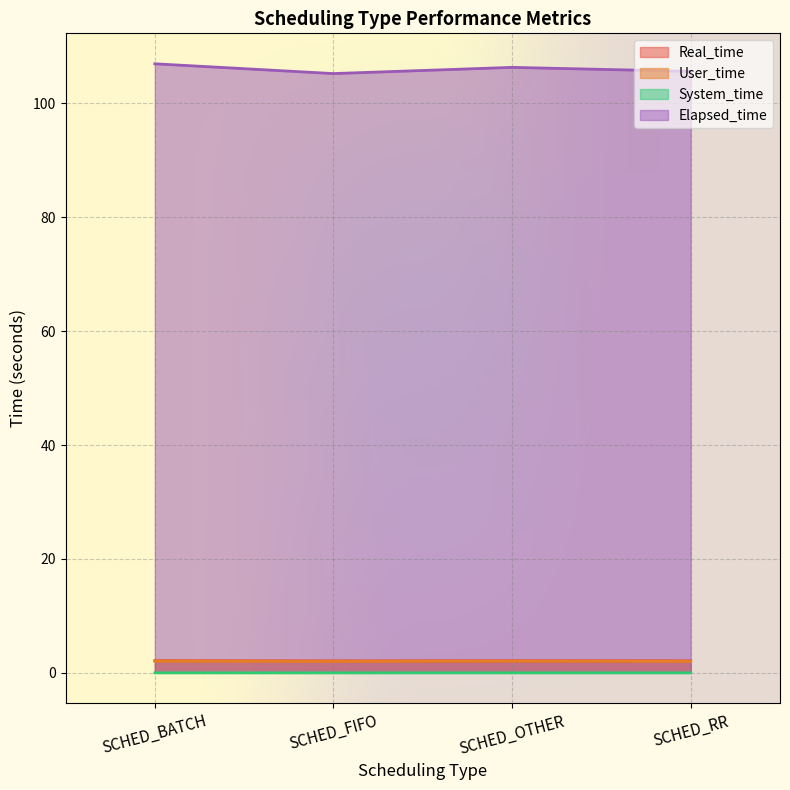

What is the greatest value displayed?

106.9